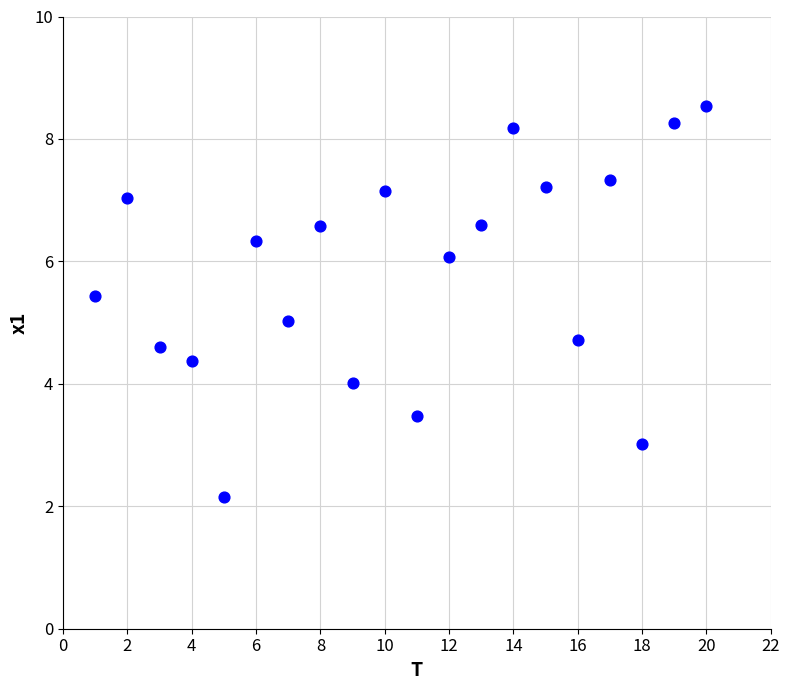

What is the range of X values (max minus min)?

19.0